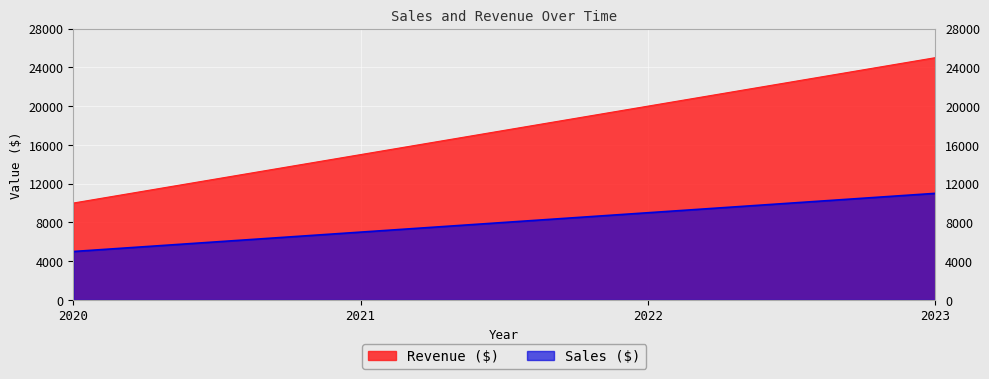

What is the sum of all Revenue ($) values?

70000